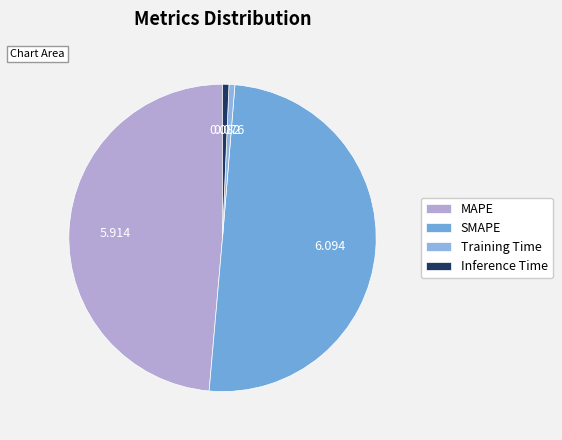

True or false: MAPE accounts for 49% of the total.

True